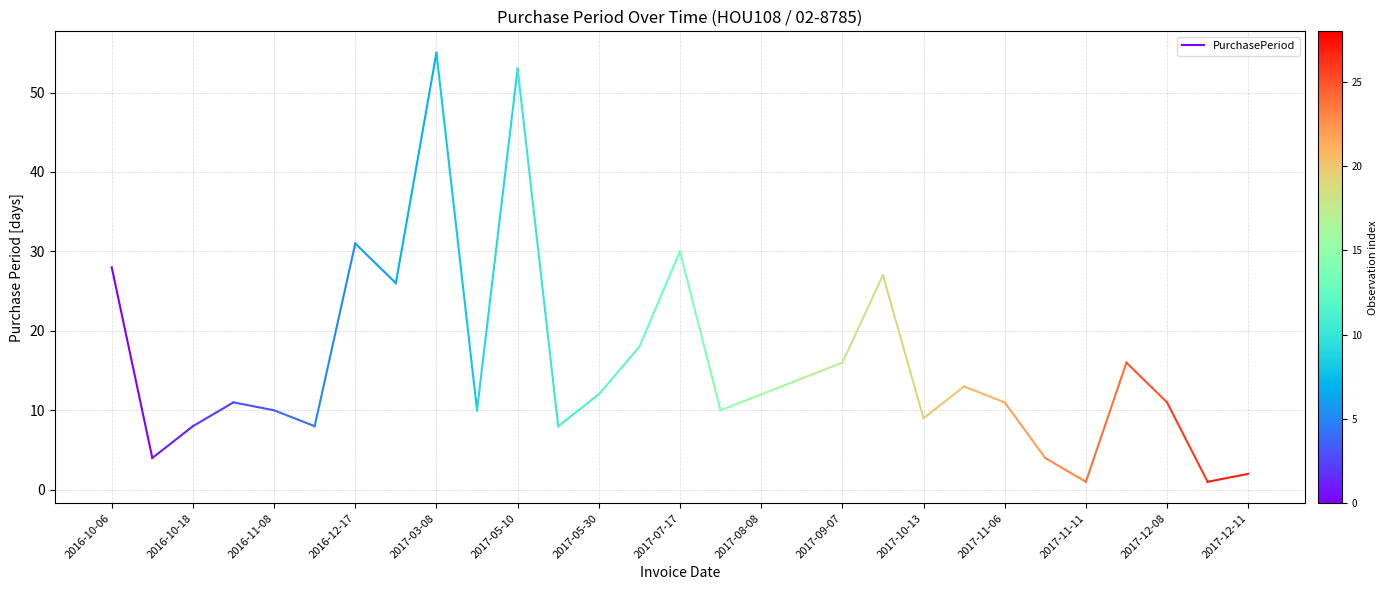

What is the sum of the values at 25 and 21?

29